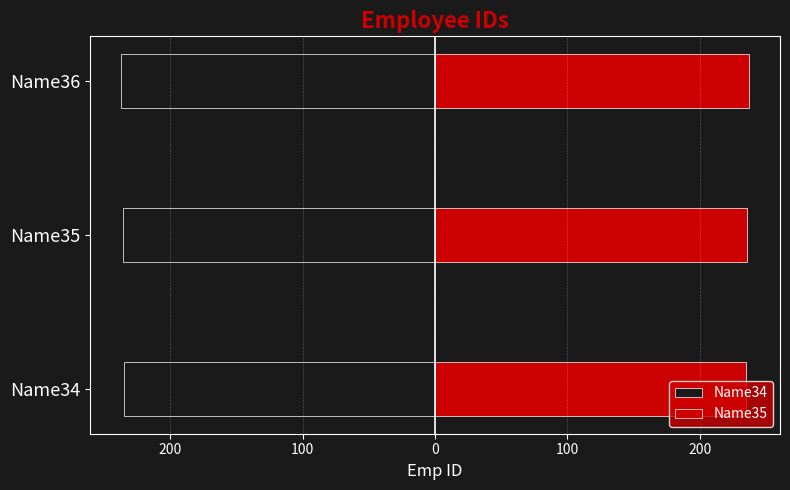

What is the difference between the highest and lowest values at Name36?

474